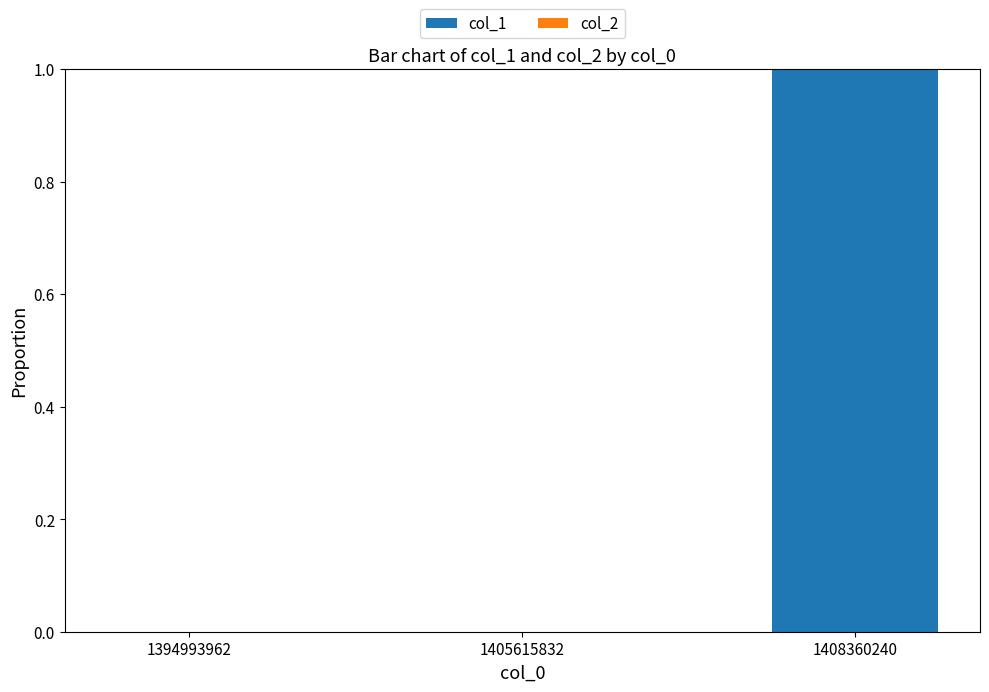

Are the bars horizontal?

No